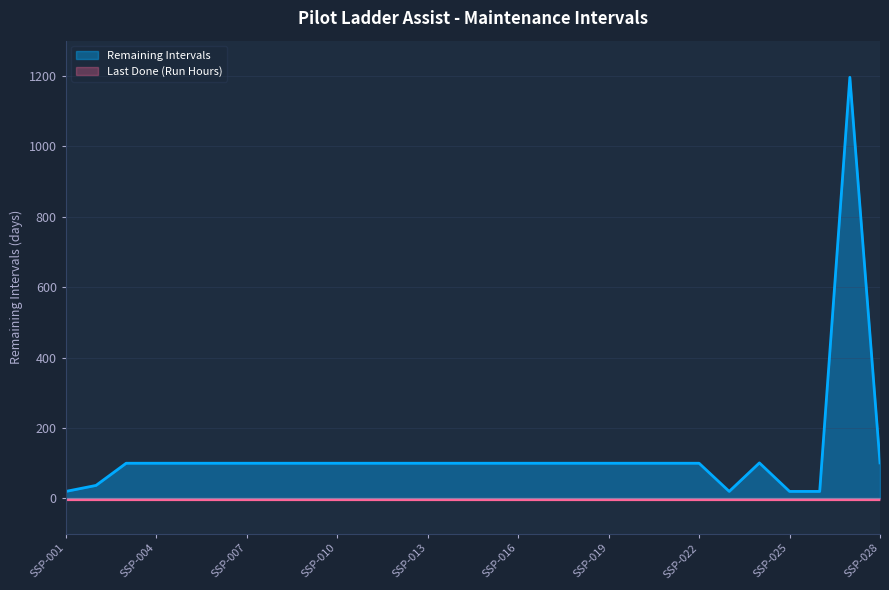

At which category does the data reach its first local peak?

SSP-024